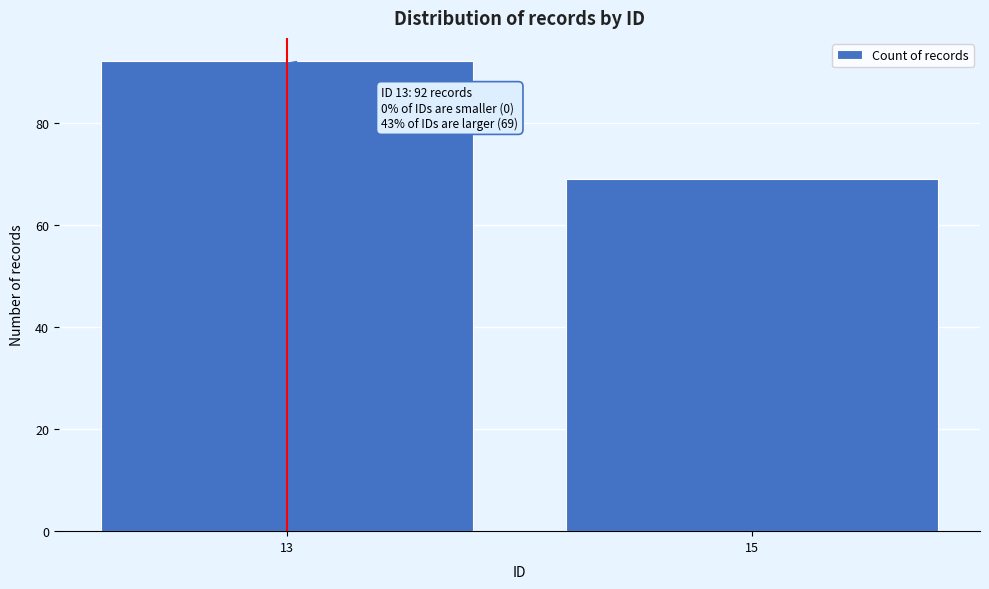

Reading left to right, list all the values displayed in this chart.

13=92	15=69